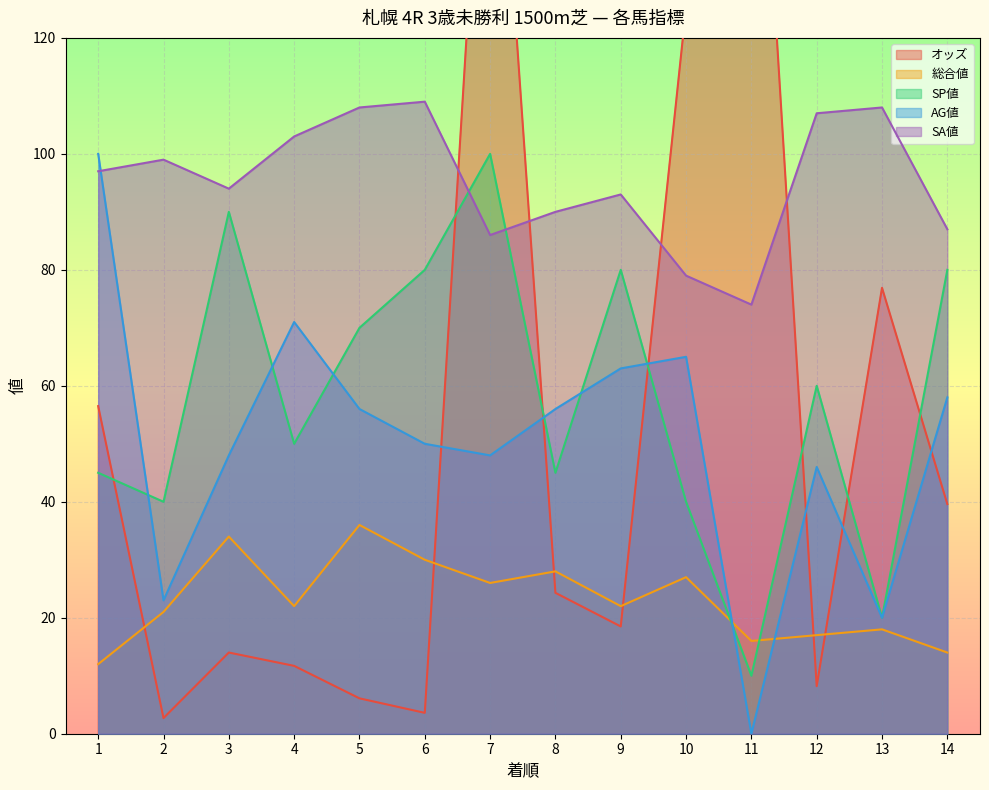

Reading right to left, transcribe all the data shown in this chart.

オッズ: 39.6	76.9	8.2	191.5	125.2	18.5	24.3	185.9	3.6	6.1	11.7	14.0	2.7	56.5
総合値: 14.0	18.0	17.0	16.0	27.0	22.0	28.0	26.0	30.0	36.0	22.0	34.0	21.0	12.0
SP値: 80.0	20.0	60.0	10.0	40.0	80.0	45.0	100.0	80.0	70.0	50.0	90.0	40.0	45.0
AG値: 58.0	20.0	46.0	0.0	65.0	63.0	56.0	48.0	50.0	56.0	71.0	48.0	23.0	100.0
SA値: 87.0	108.0	107.0	74.0	79.0	93.0	90.0	86.0	109.0	108.0	103.0	94.0	99.0	97.0